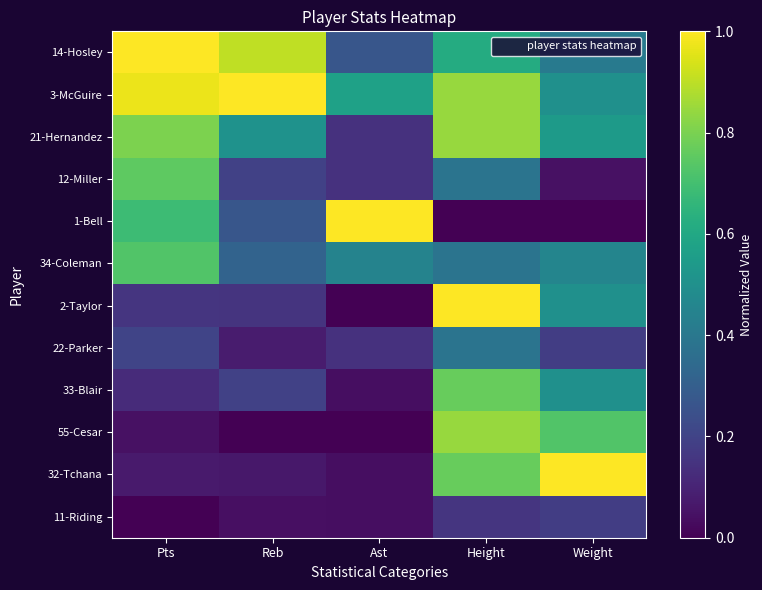

Which series has the widest spread of values?

1-Bell